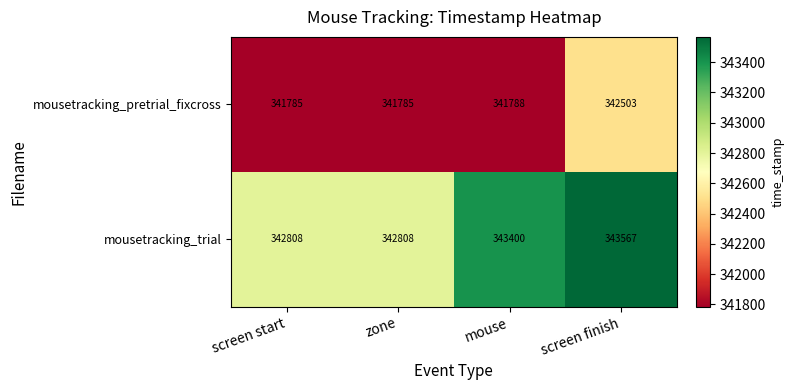

At which category is the sum across all series the highest?

screen finish